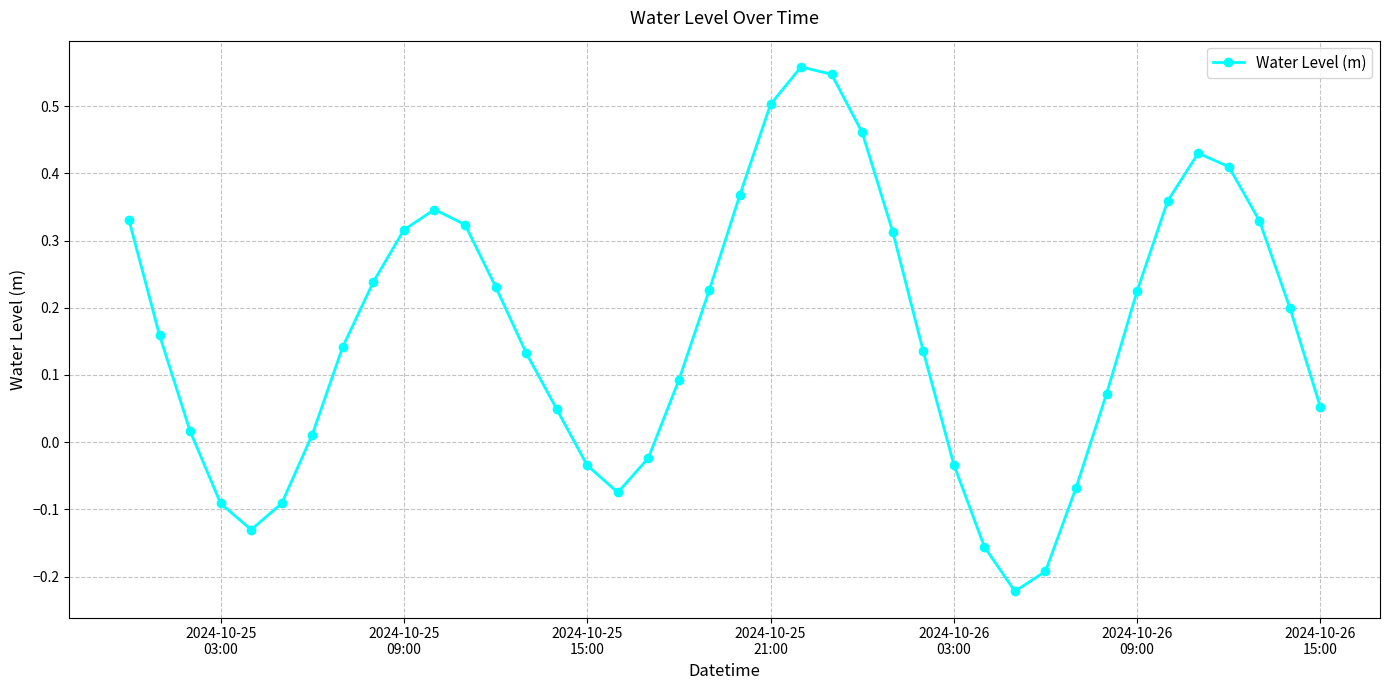

How many values are below 0?

11